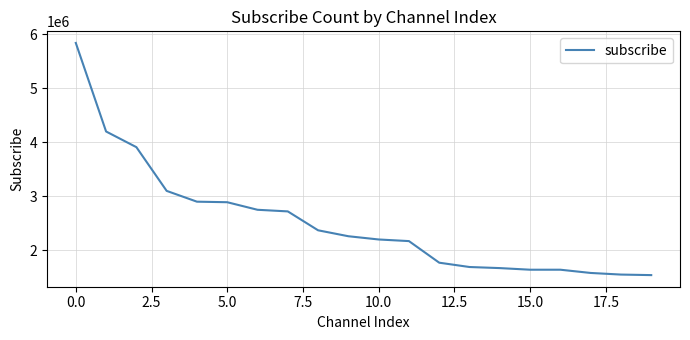

What is the maximum value shown in the chart?

5840000